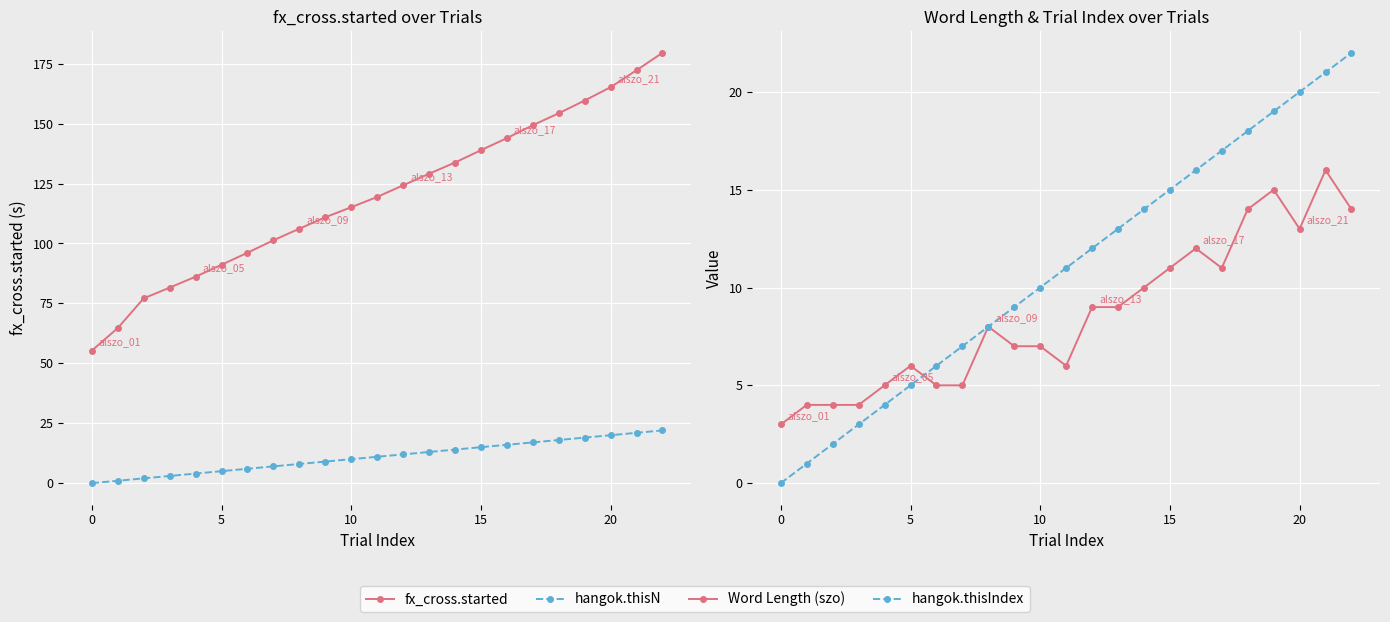

What is the average value of the hangok.thisN series?

11.0